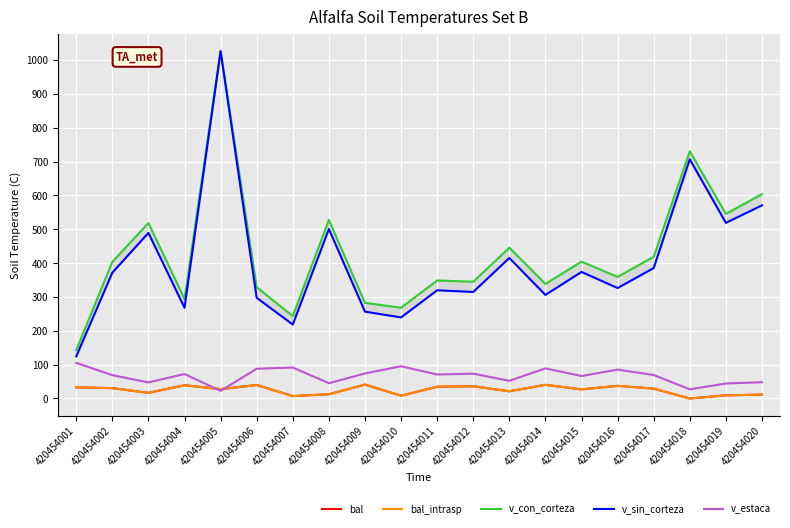

Is it true that bal equals 26.9 at 420454015?

True